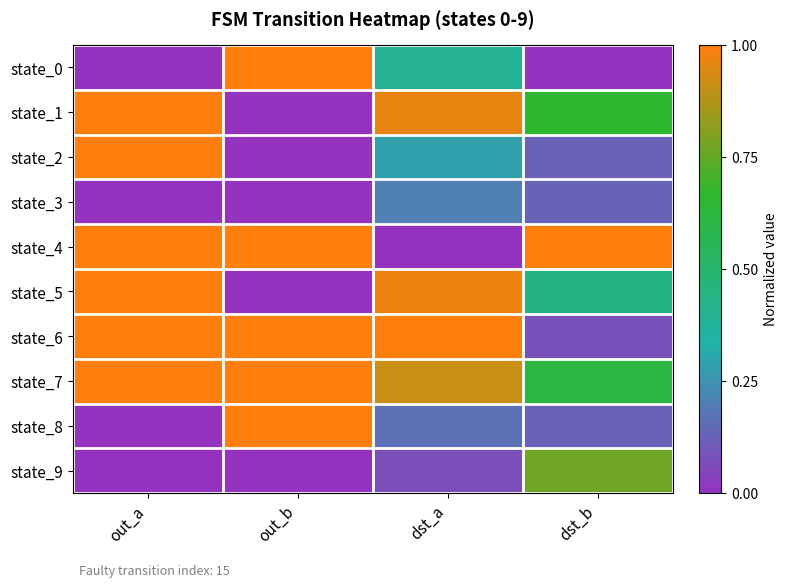

What is the spread (max minus min) of values at dst_a?

1.0